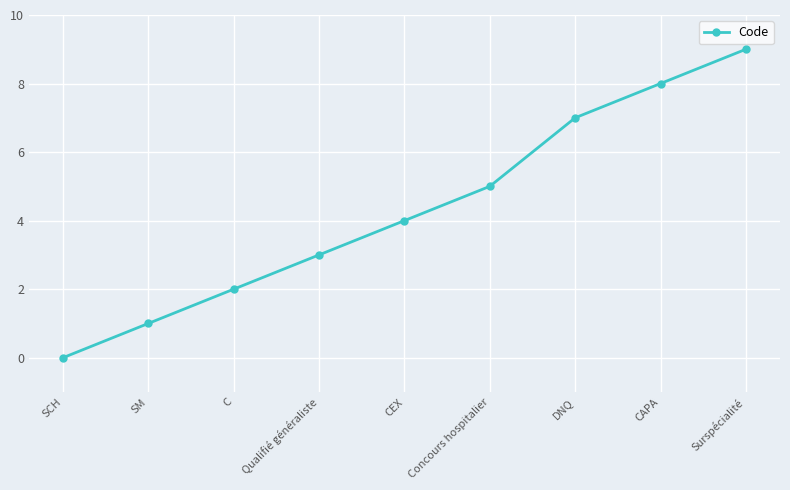

What is the label of the 9th point from the left?

Surspécialité